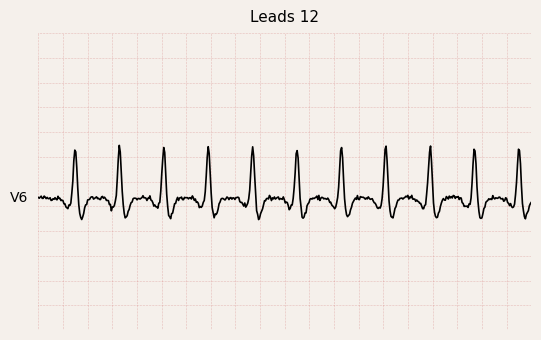

Does the chart have visible grid lines?

No